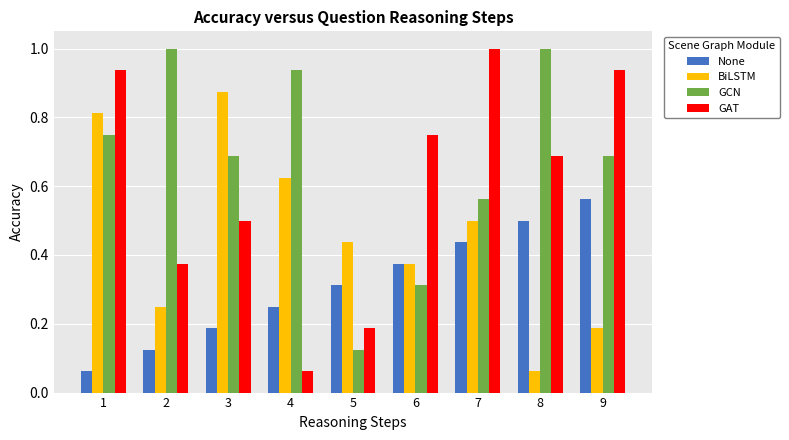

Rank the series at 3 from lowest to highest value.

None, GAT, GCN, BiLSTM